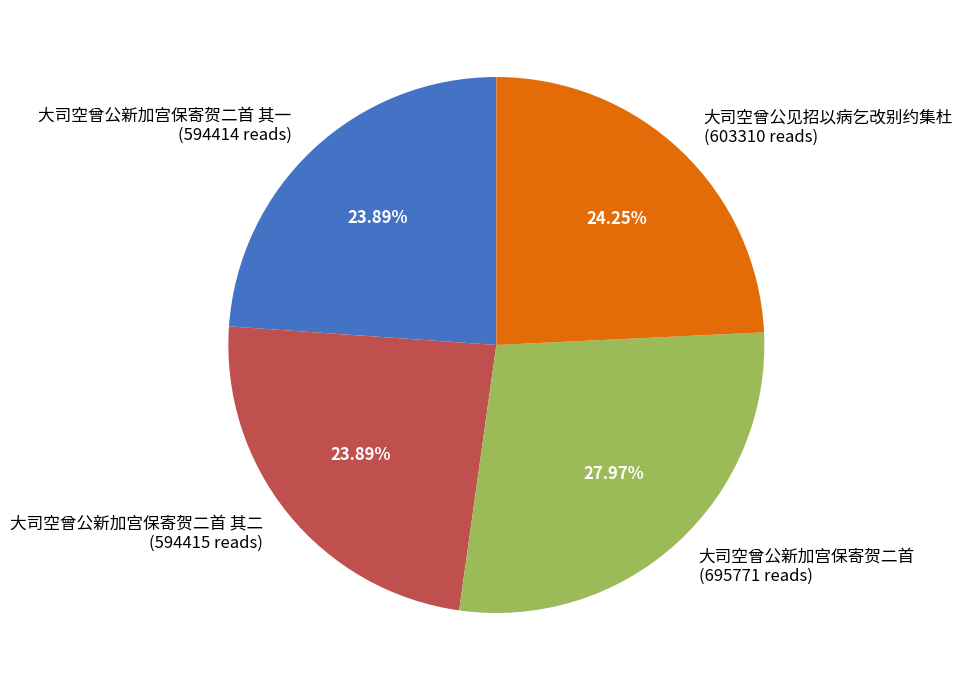

Does 大司空曾公新加宫保寄贺二首 其二 (594415 reads) account for over 50% of the chart?

No